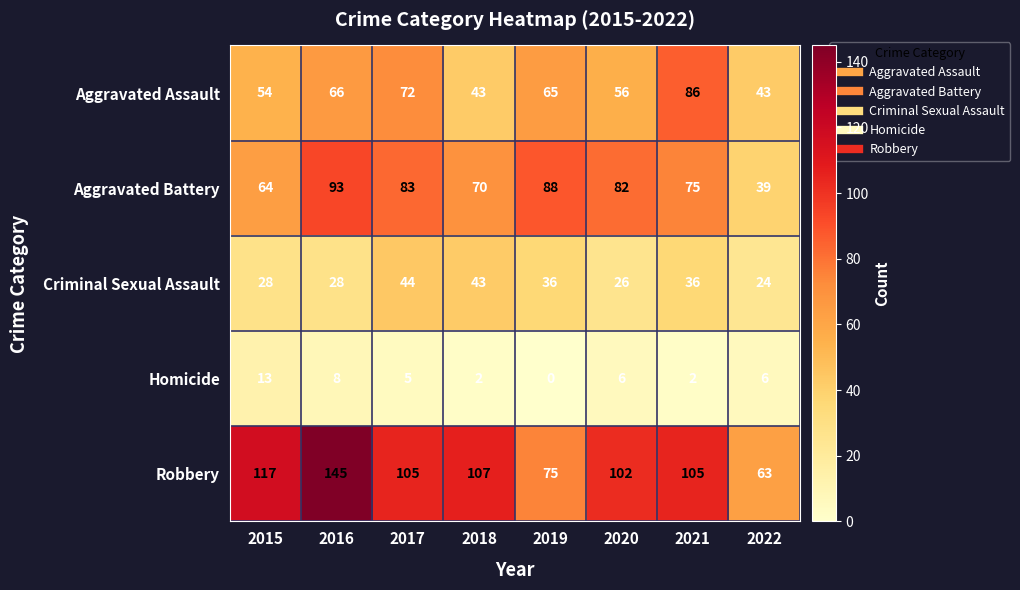

What is the spread (max minus min) of values at 2021?

103